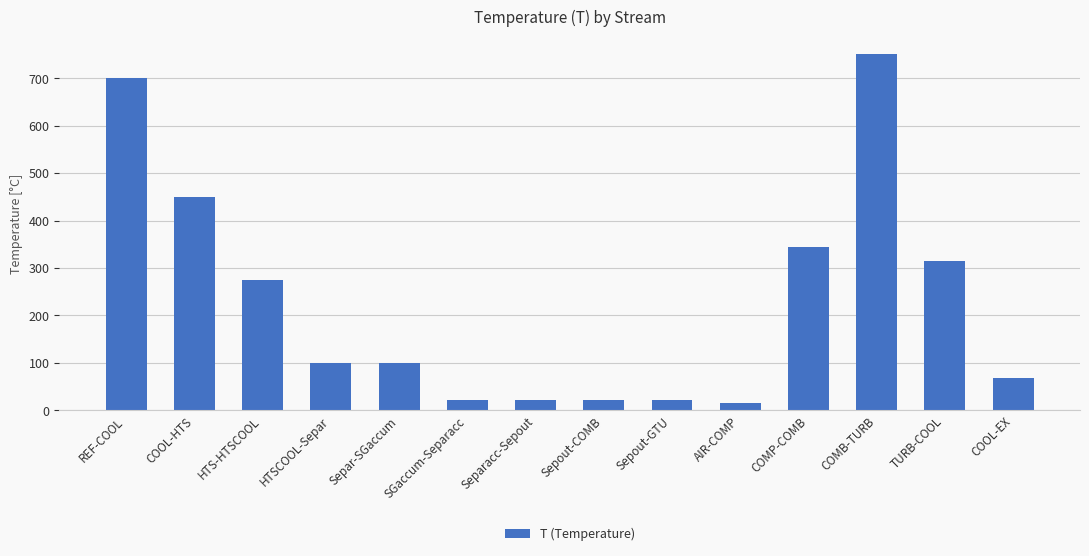

Reading left to right, extract all data points from this chart.

700.0	450.0	275.0	100.0	100.0	21.2	21.2	21.2	21.2	15.0	343.4	750.0	315.4	67.9